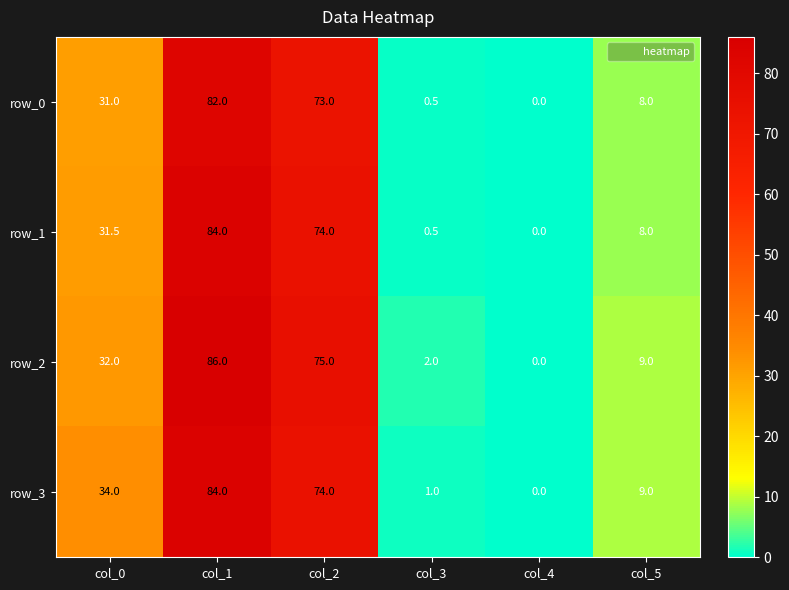

True or false: row_0 has a value of 0.5 at col_3.

True